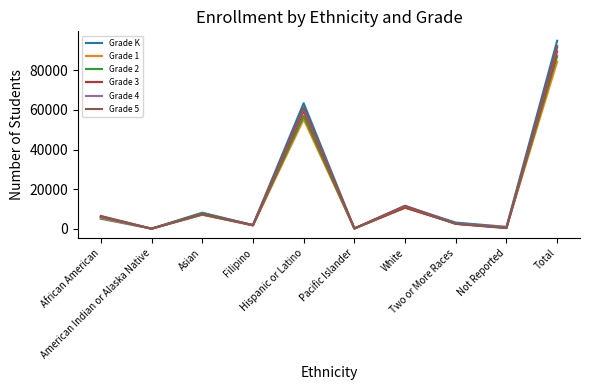

Which series has the largest range (max minus min)?

Grade K